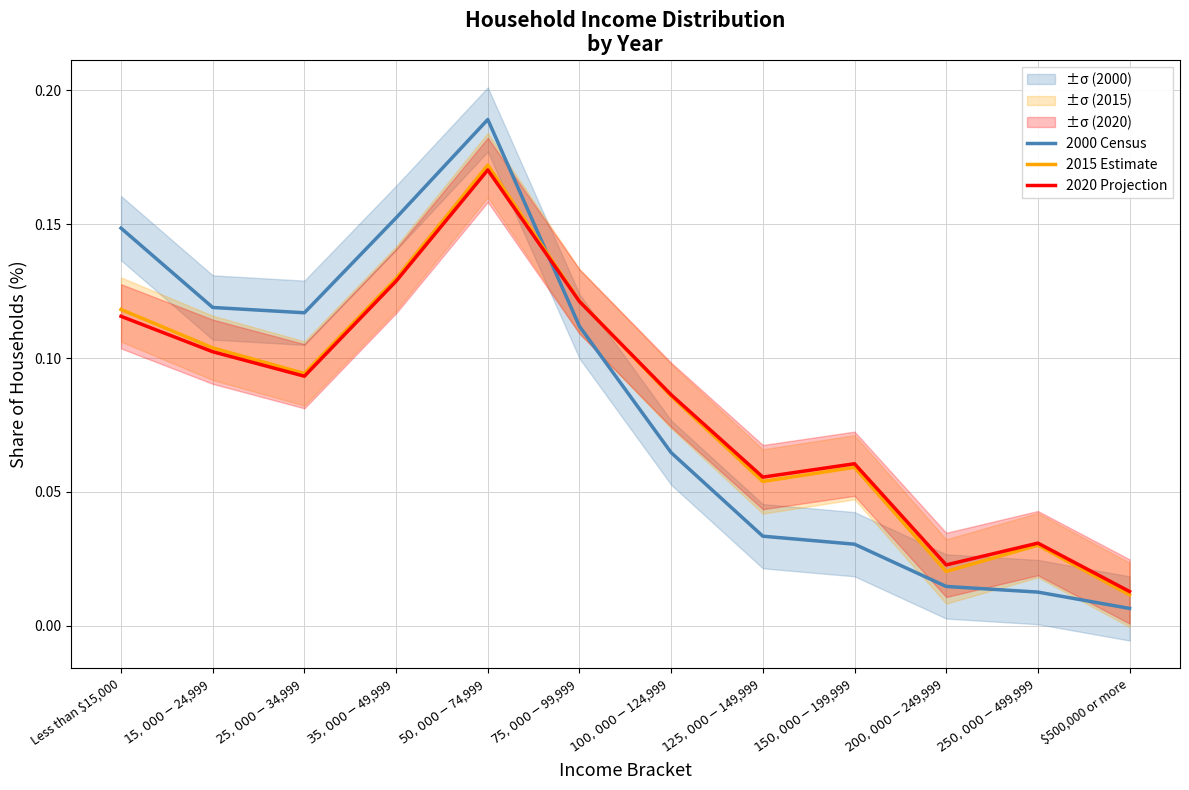

What is the difference between the second highest and minimum values in the 2020 Projection series?

0.1